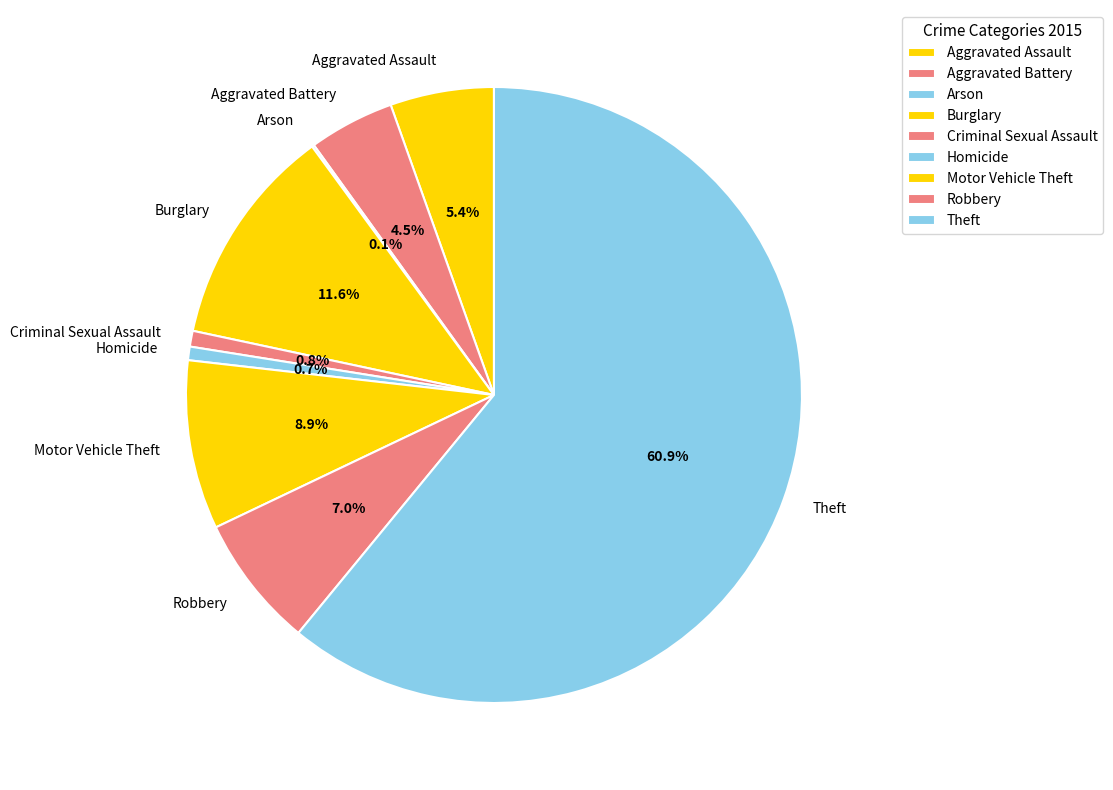

Which category has the biggest portion of the pie?

Theft